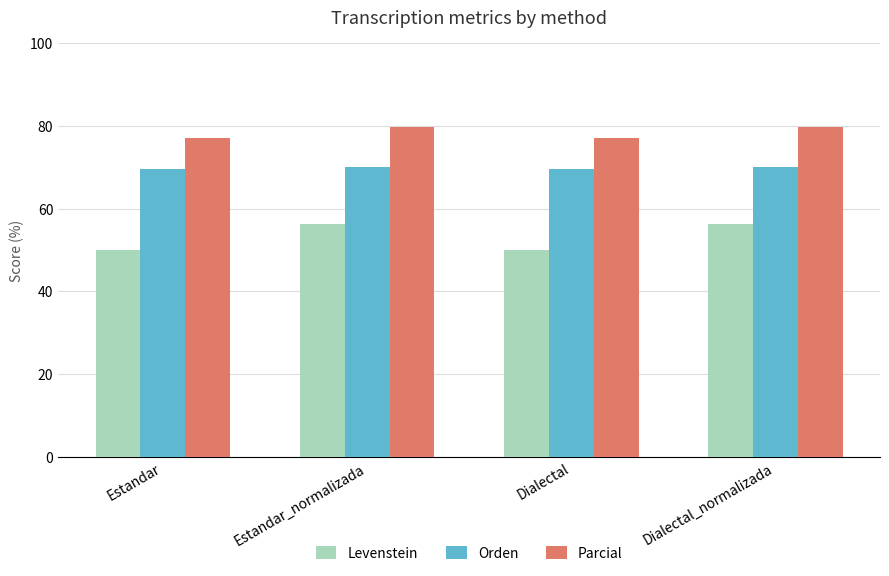

List the series in order of their peak value, lowest first.

Levenstein, Orden, Parcial